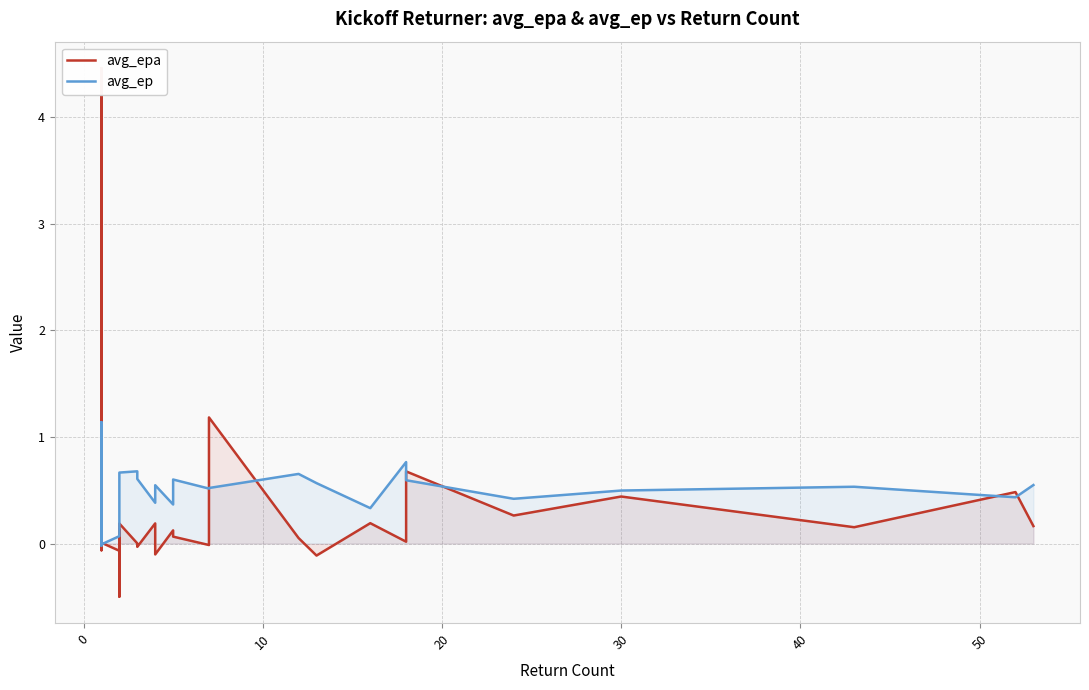

What is the minimum value for avg_epa?

-0.5